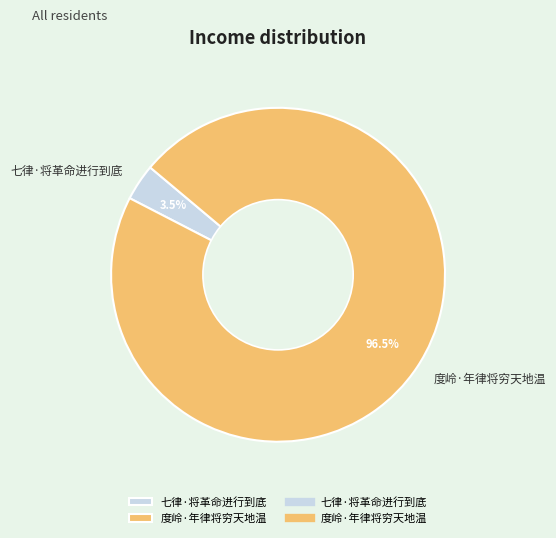

Which category has the biggest portion of the pie?

度岭·年律将穷天地温